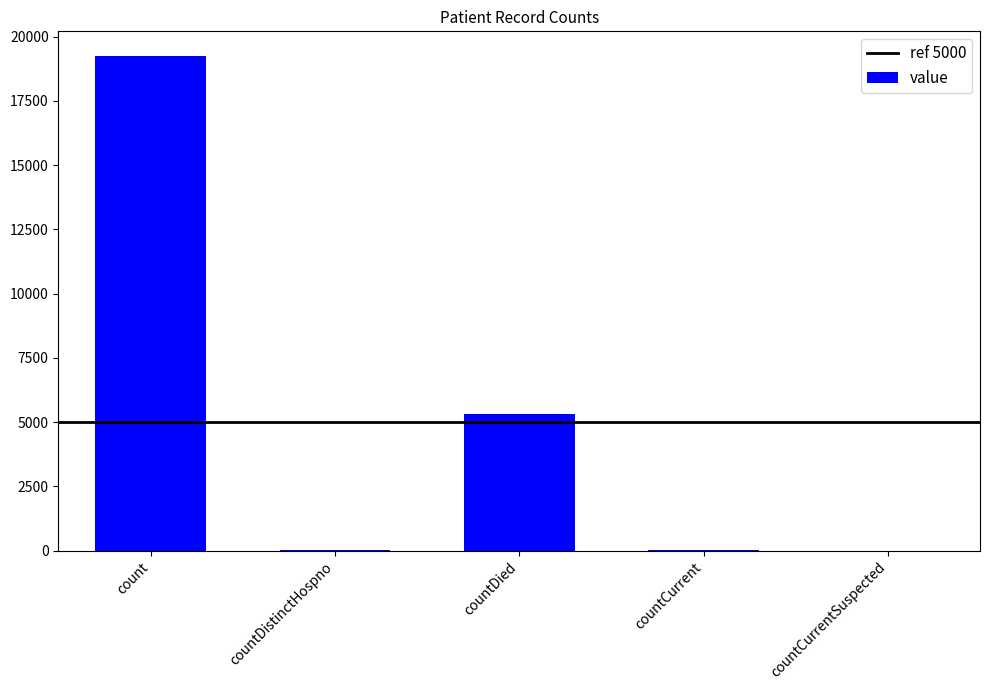

True or false: the data shows 7777 at countCurrentSuspected.

False